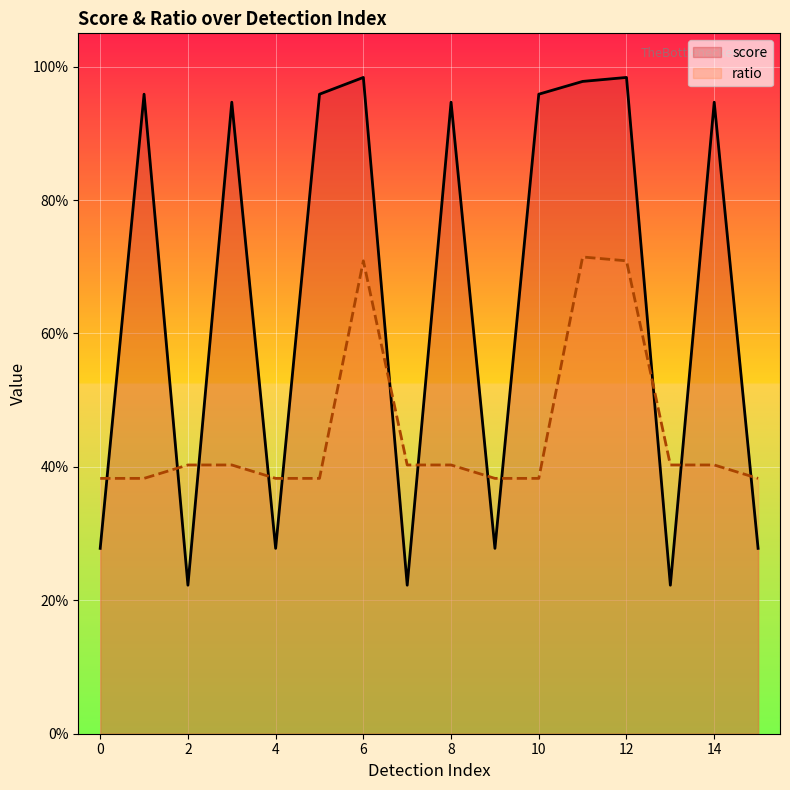

What are all the series names shown in the legend?

score, ratio